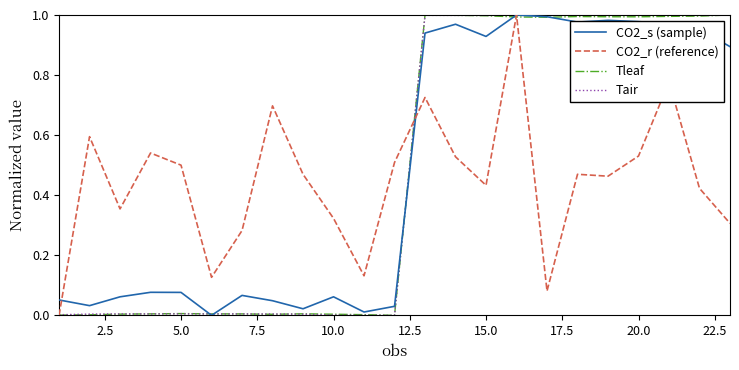

Does the chart display data point markers on the line(s)?

No